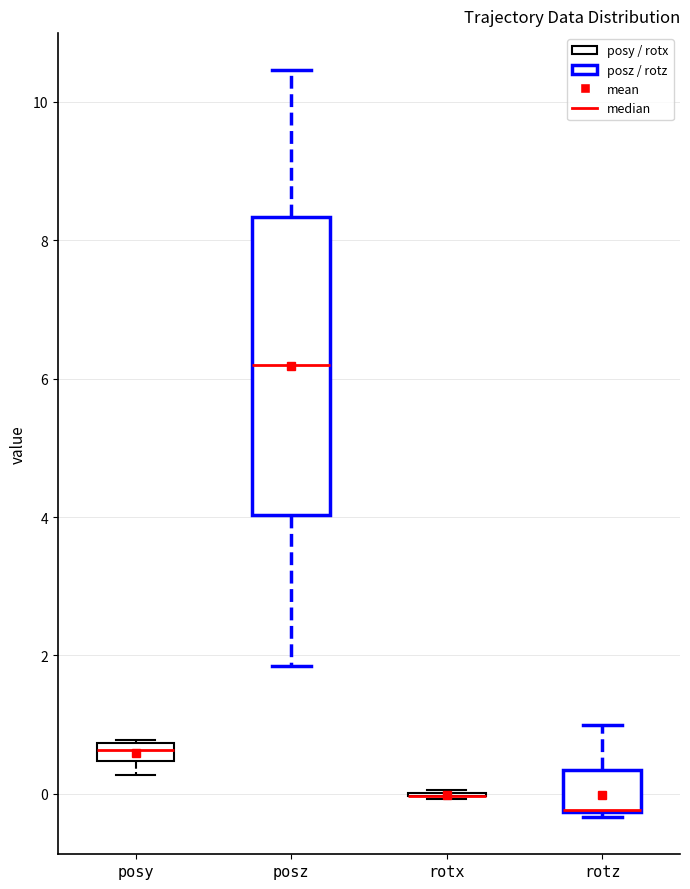

Which box is the tallest, from its lower edge to its upper edge?

posz